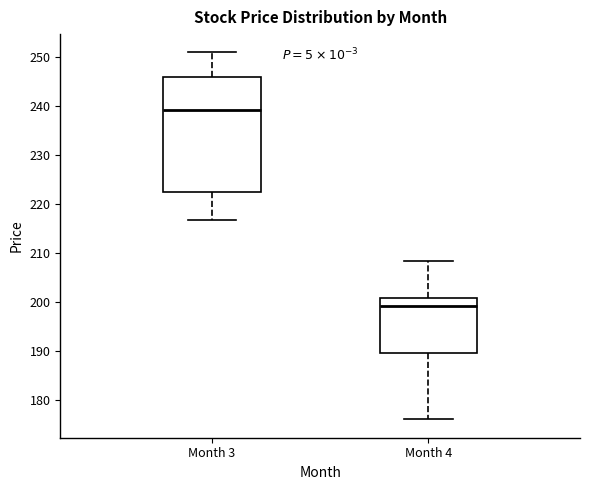

Comparing the boxes themselves (not the whiskers), which one is the tallest?

Month 3